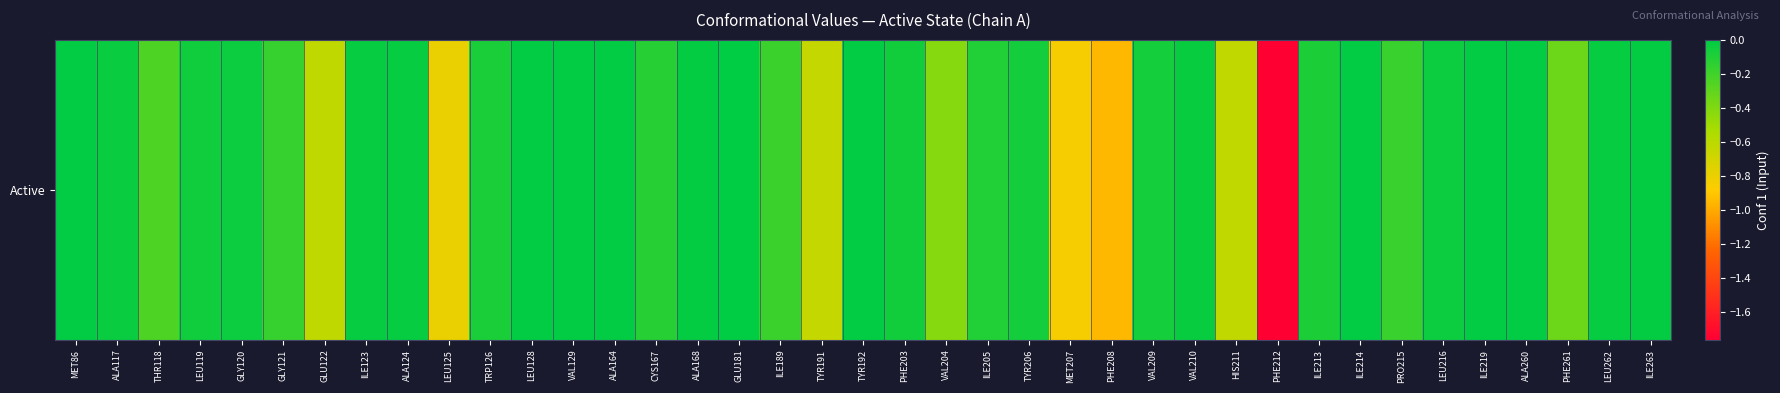

True or false: the data shows -1.1 at LEU125.

False